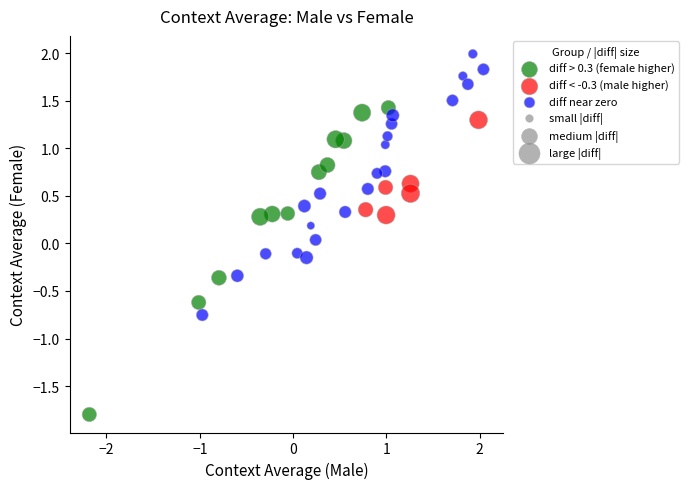

Which series has the largest Y range (max minus min)?

diff > 0.3 (female higher)